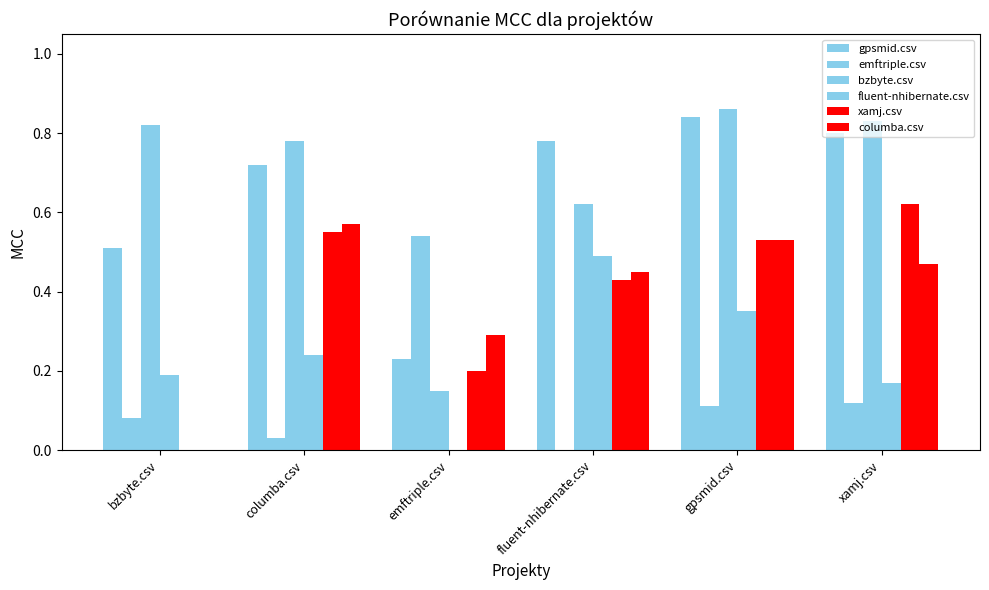

Is the value of columba.csv at fluent-nhibernate.csv greater than the value of fluent-nhibernate.csv at xamj.csv?

Yes